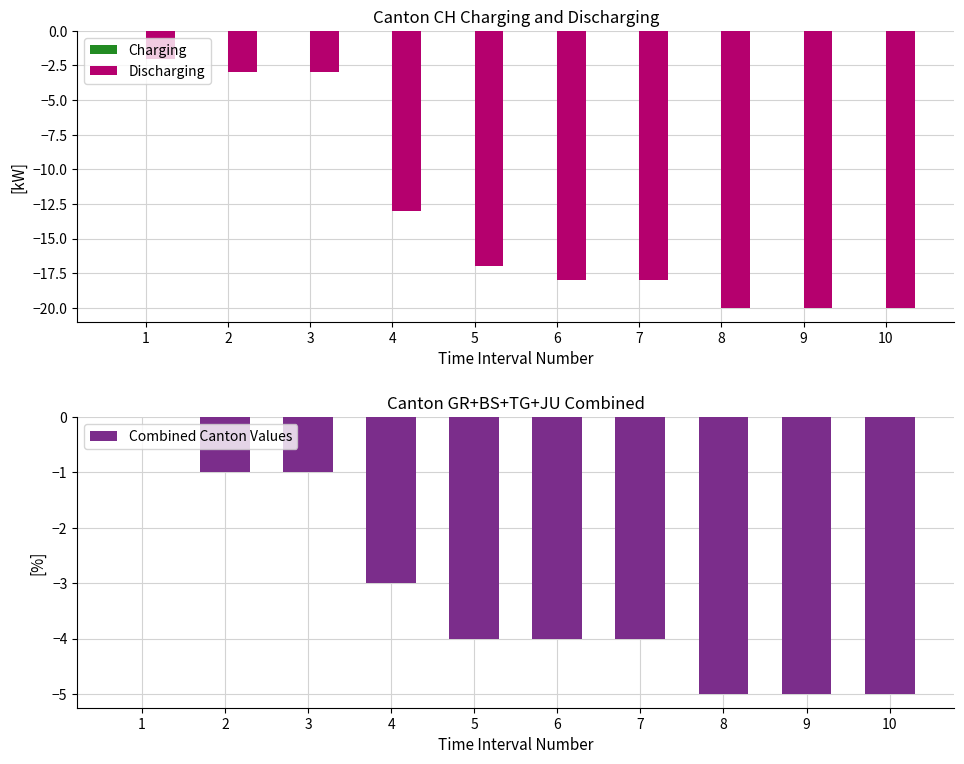

What is the lowest value of the Combined Canton Values series?

-5